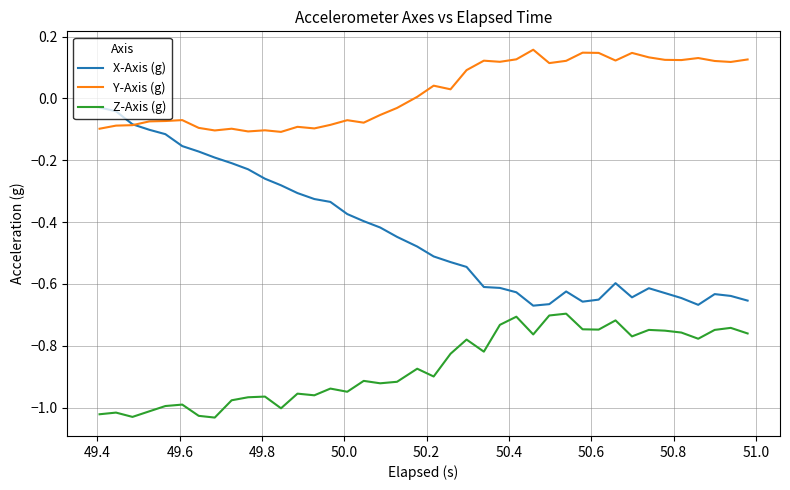

Which series has the widest spread of values?

X-Axis (g)